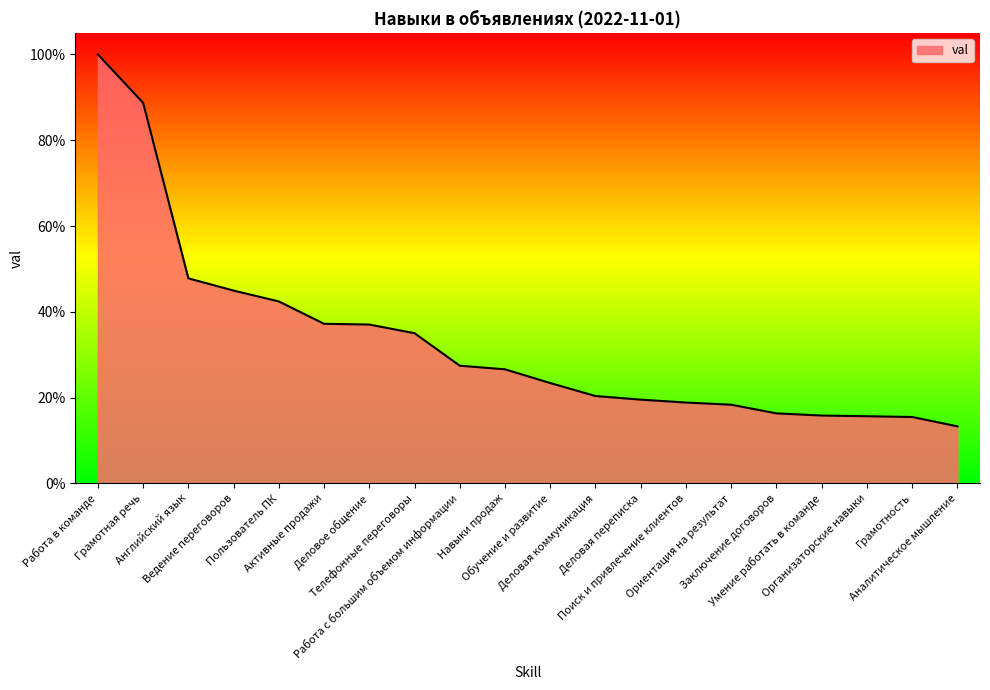

How many lines are shown in the chart?

1